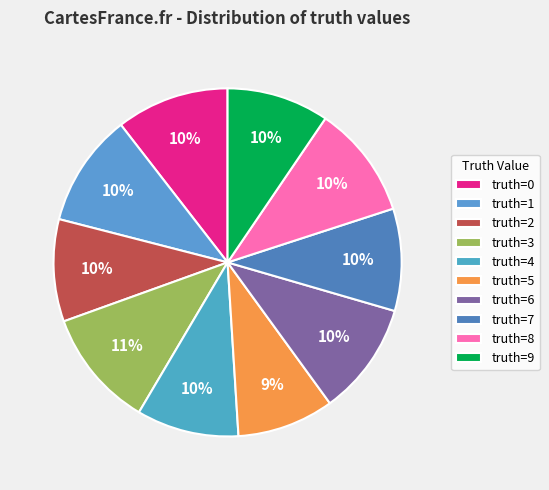

Does any single category account for the majority?

No